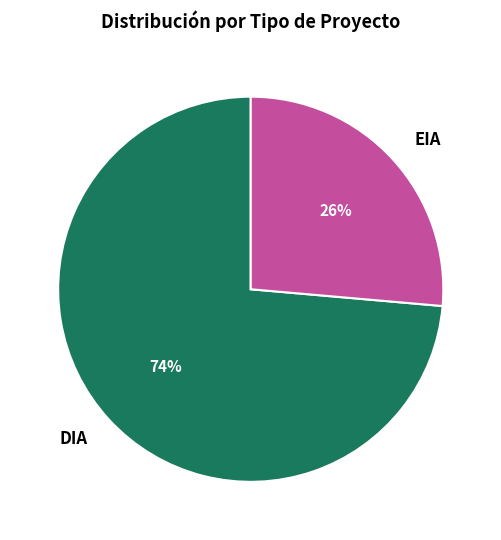

To the nearest percent, what portion does EIA represent?

26%